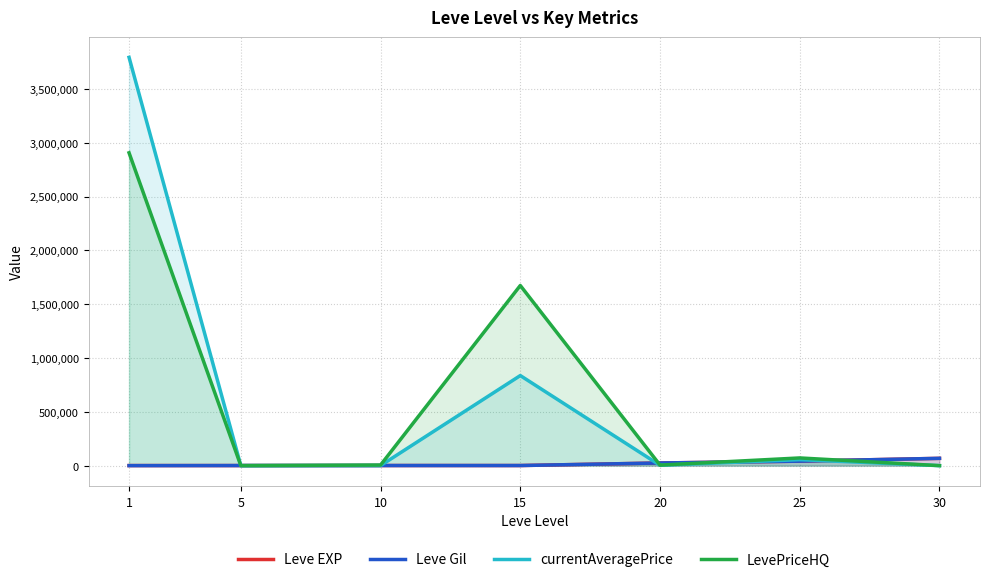

What are all the series names shown in the legend?

Leve EXP, Leve Gil, currentAveragePrice, LevePriceHQ